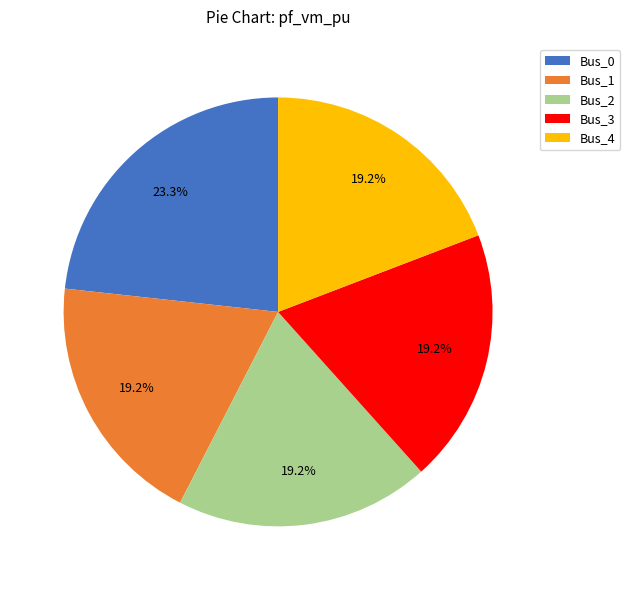

True or false: Bus_0 accounts for 23% of the total.

True